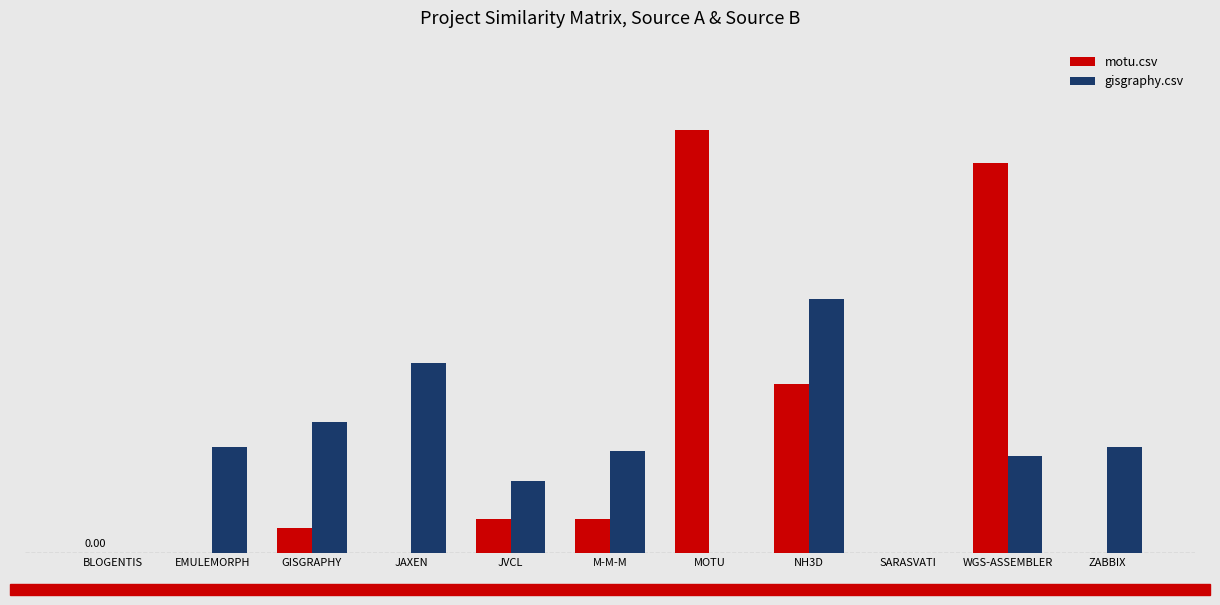

What are all the series names shown in the legend?

motu.csv, gisgraphy.csv